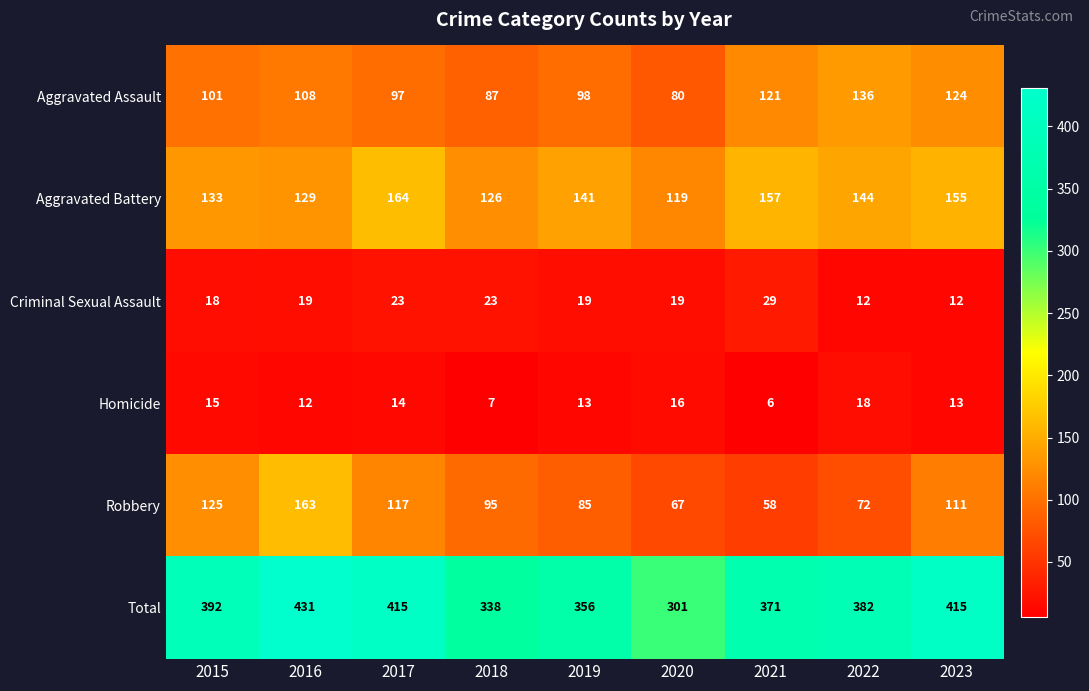

What is the minimum value for Total?

301